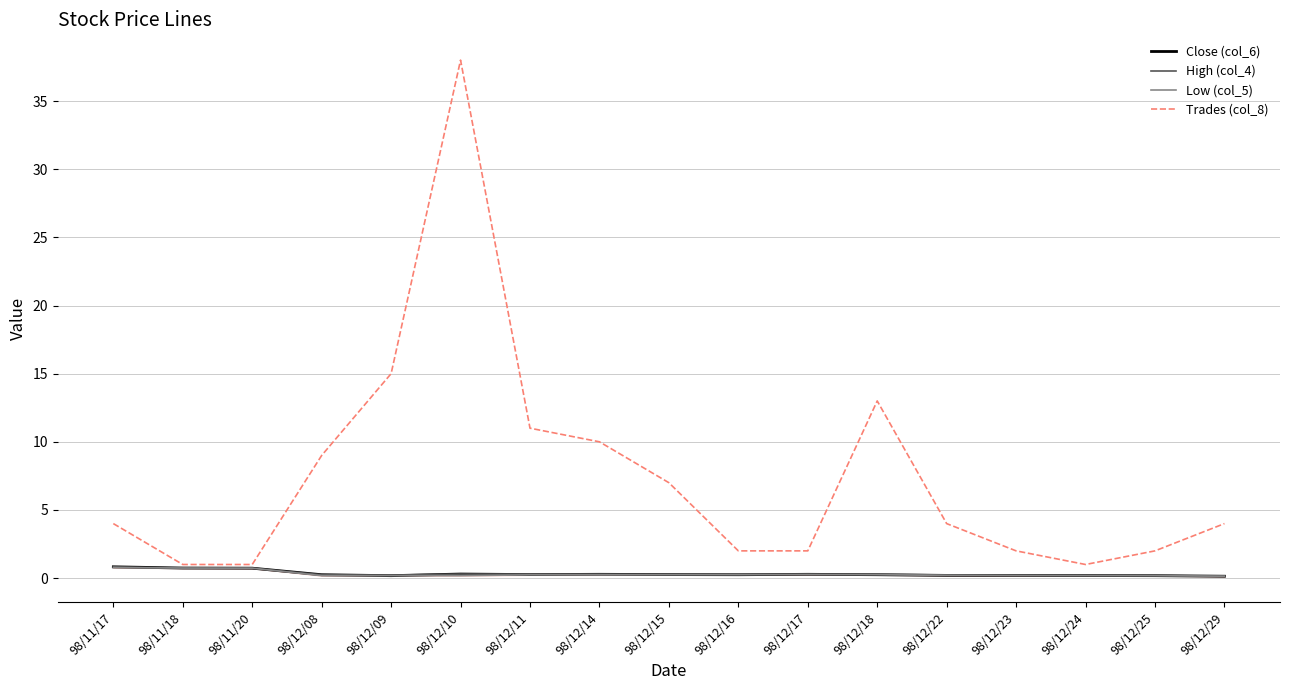

Which has a higher value, 98/12/10 or 98/12/18?

98/12/10